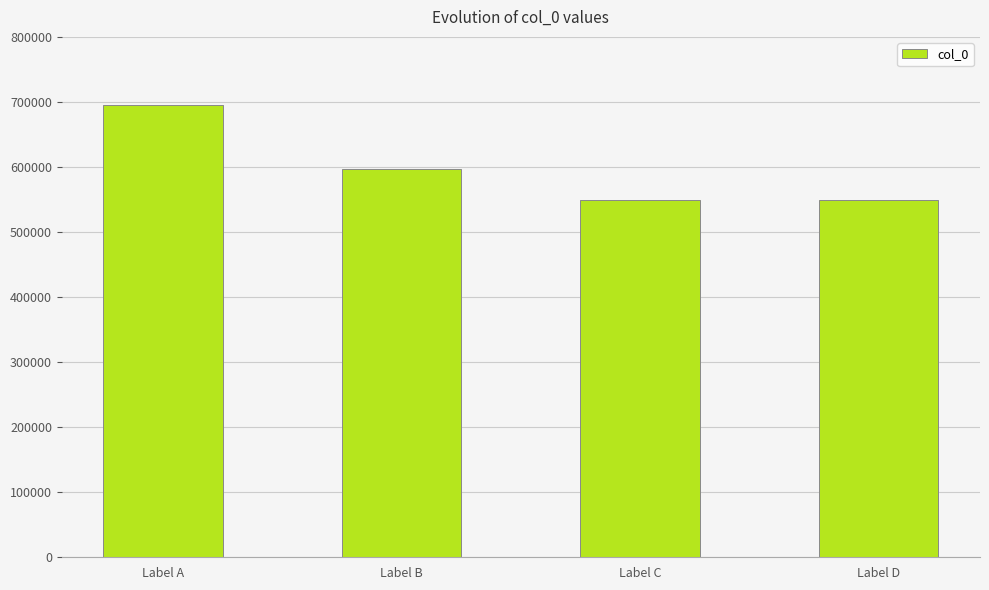

True or false: the data shows 598033 at Label B.

True